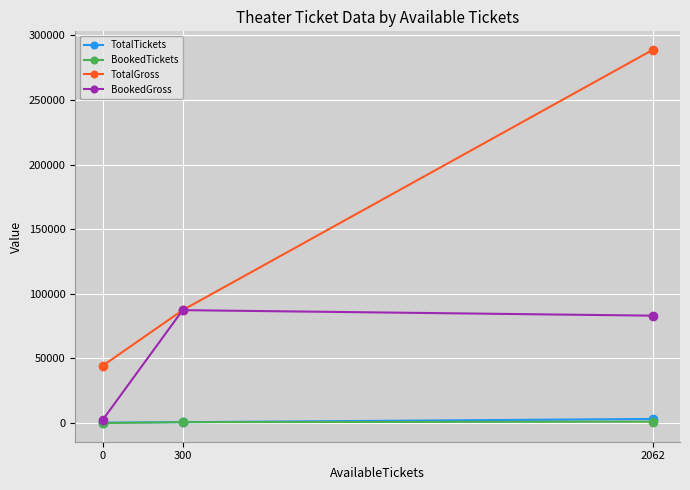

Which series has the largest total across all categories?

TotalGross